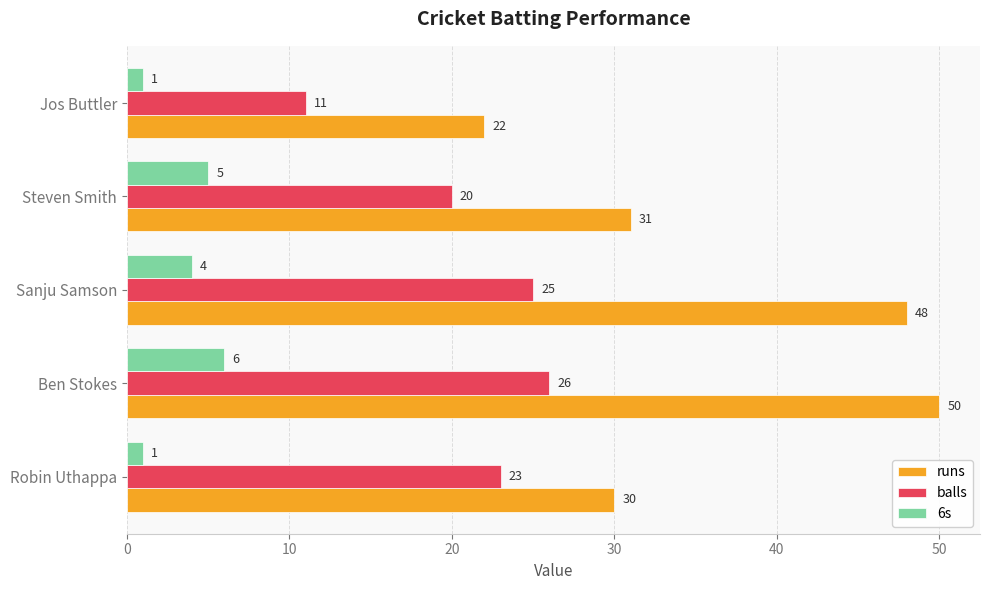

Is it true that balls equals 43 at Sanju Samson?

False